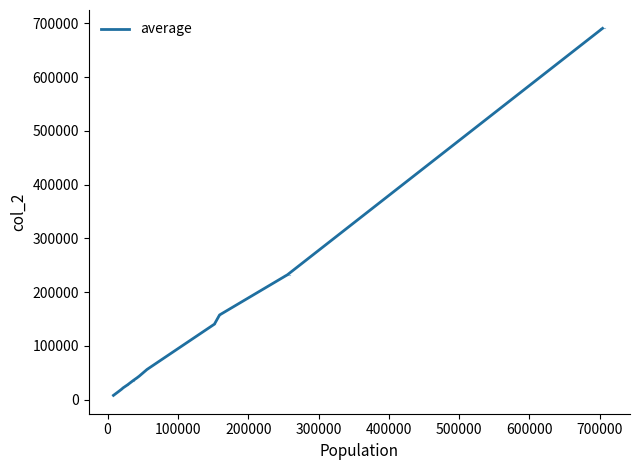

What is the difference between the maximum and minimum values?

682339